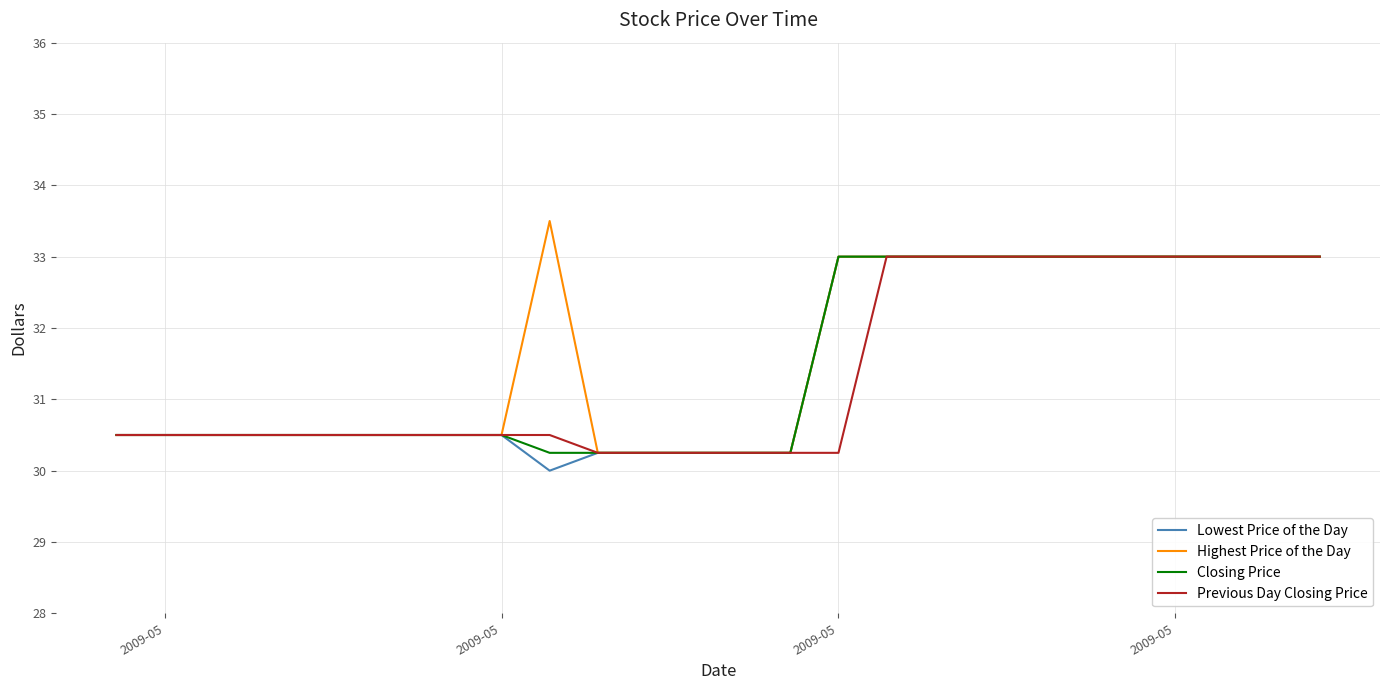

Count the number of categories in the chart.

20